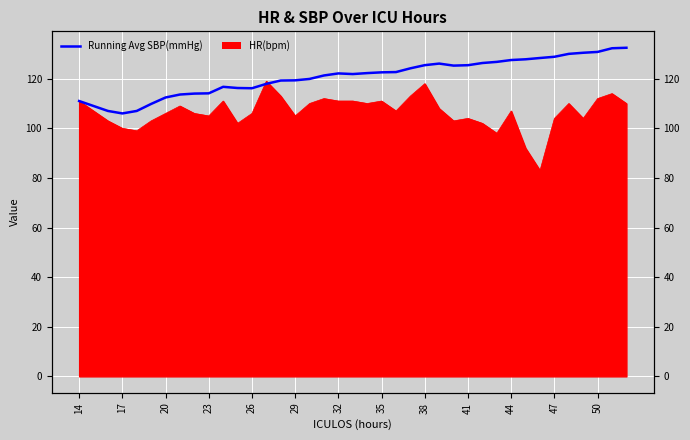

How many interior local valleys (lower than both neighbors) does the data have?

4